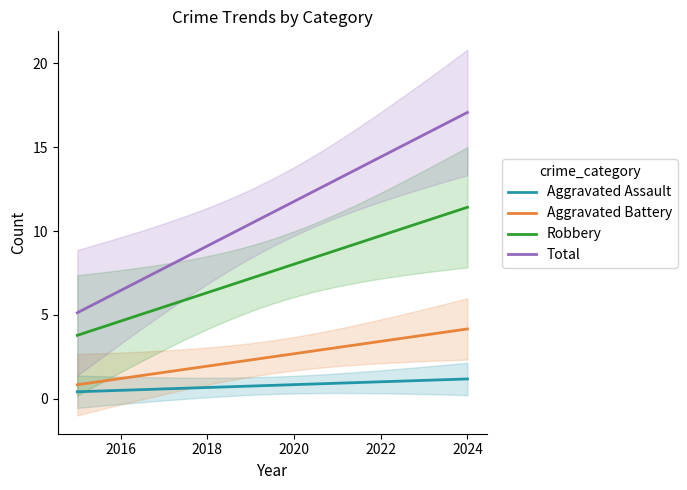

What is the difference between the second highest and minimum values in the Aggravated Battery series?

3.3